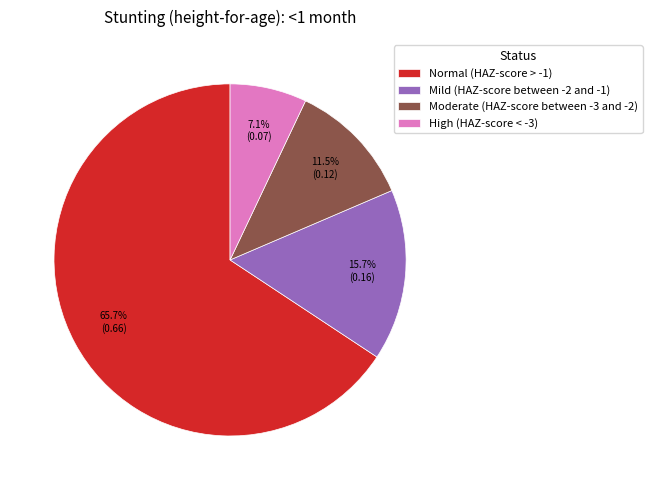

Is Mild (HAZ-score between -2 and -1) the majority of the pie?

No